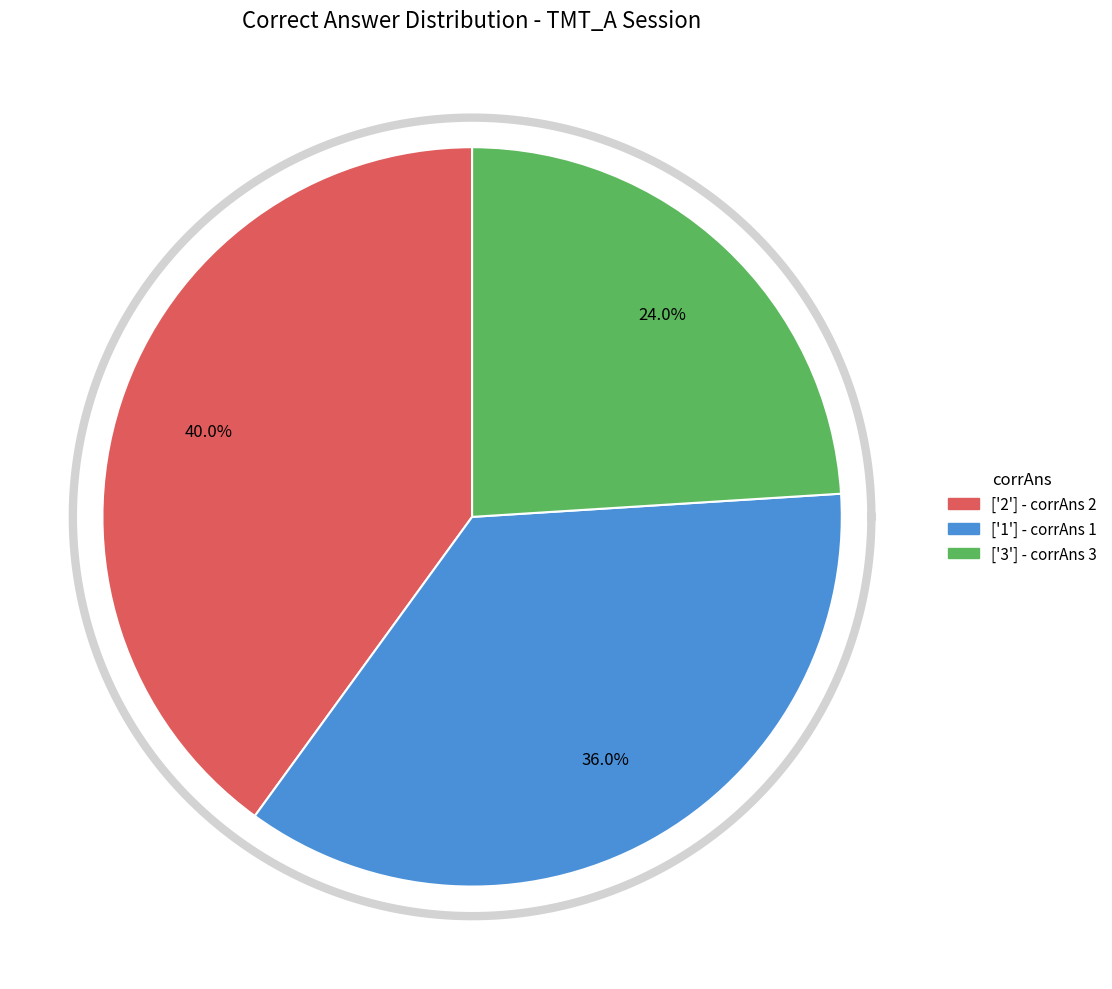

Approximately how many times larger is the value at ['1'] compared to ['3']?

1.5